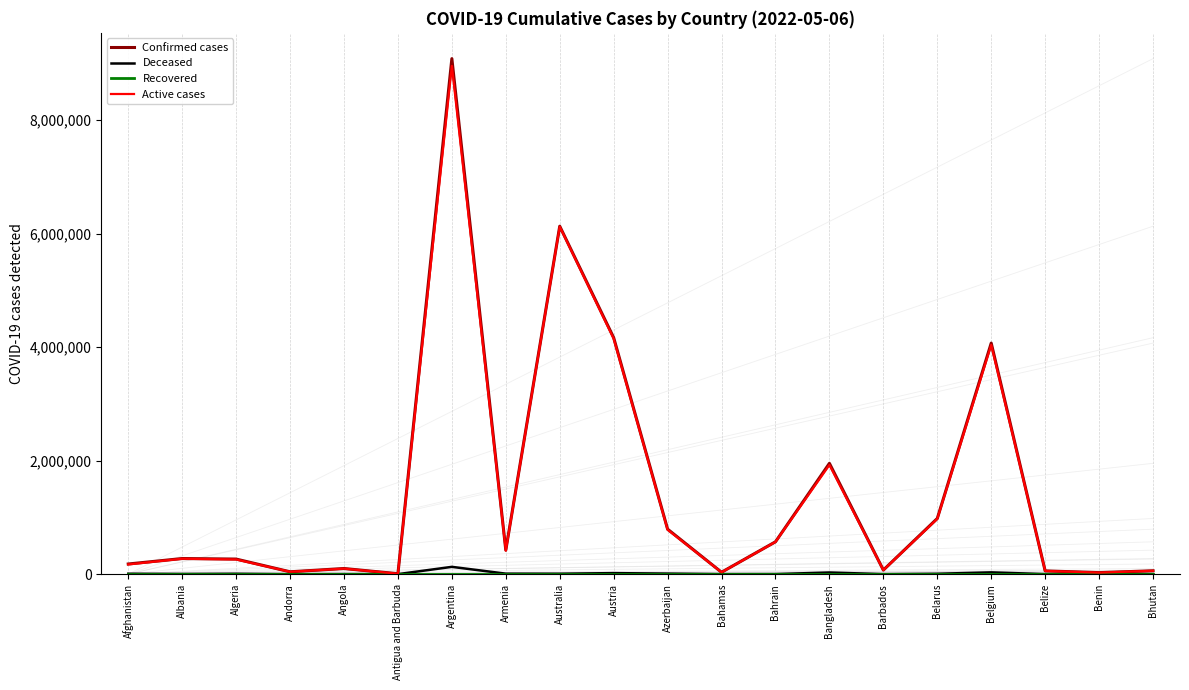

At which category is the sum across all series the highest?

Argentina